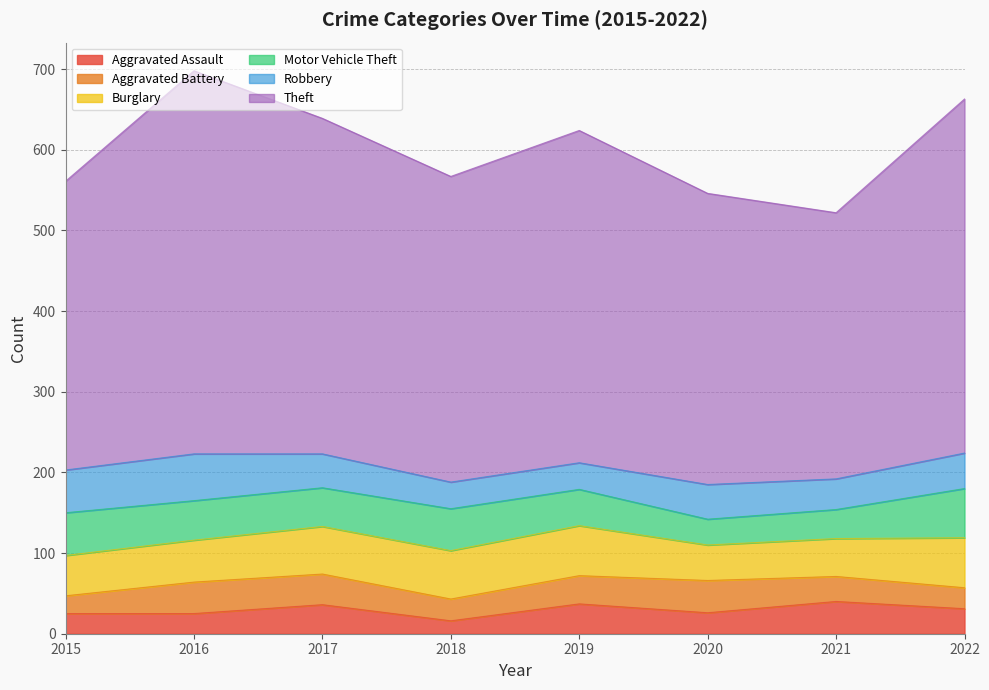

List the series in order of their peak value, lowest first.

Aggravated Assault, Aggravated Battery, Robbery, Motor Vehicle Theft, Burglary, Theft